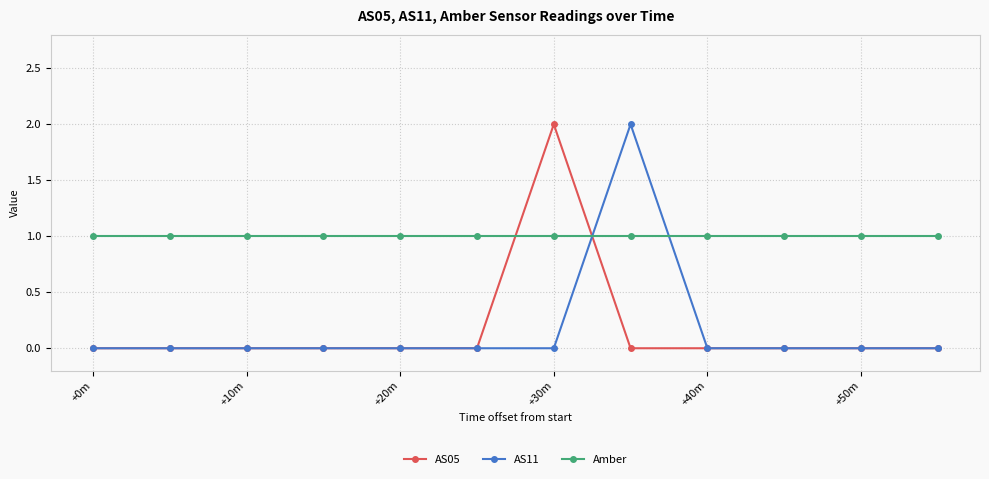

True or false: Amber and AS05 cross at least once.

True